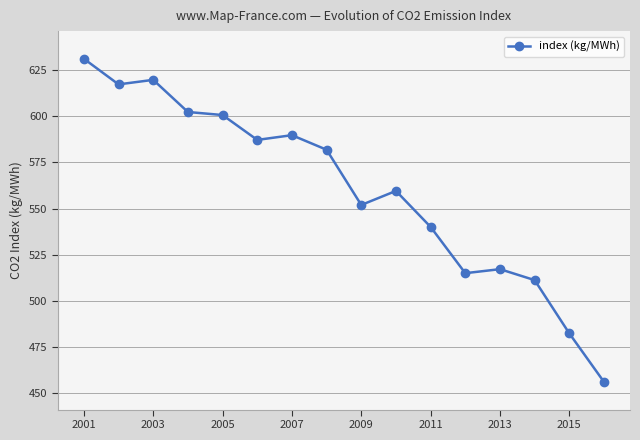

What is the sum of all values?

8963.6